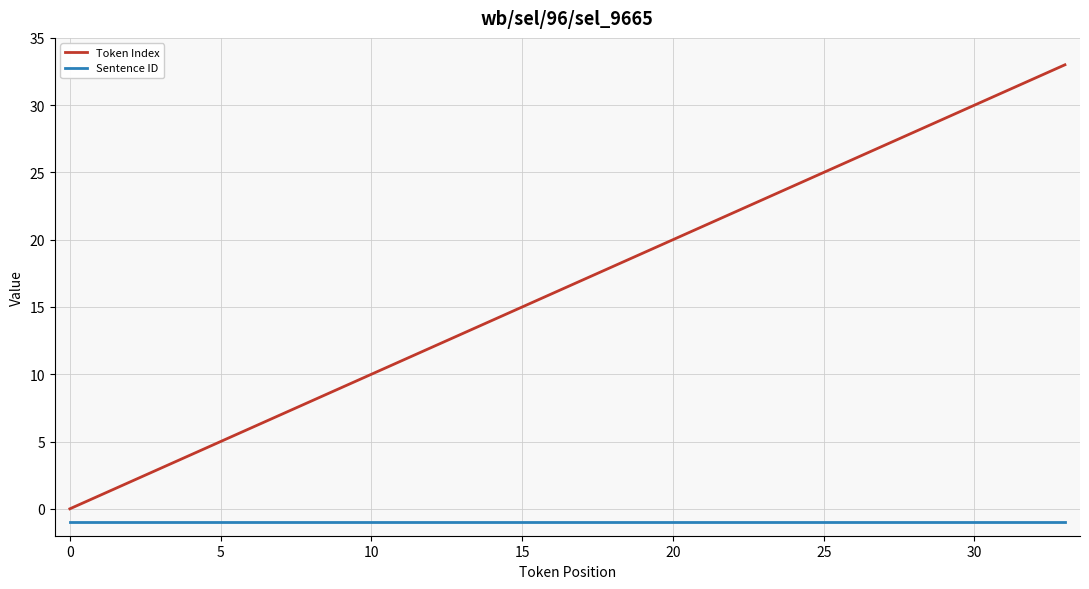

What is the difference between the maximum and minimum values in the Token Index series?

33